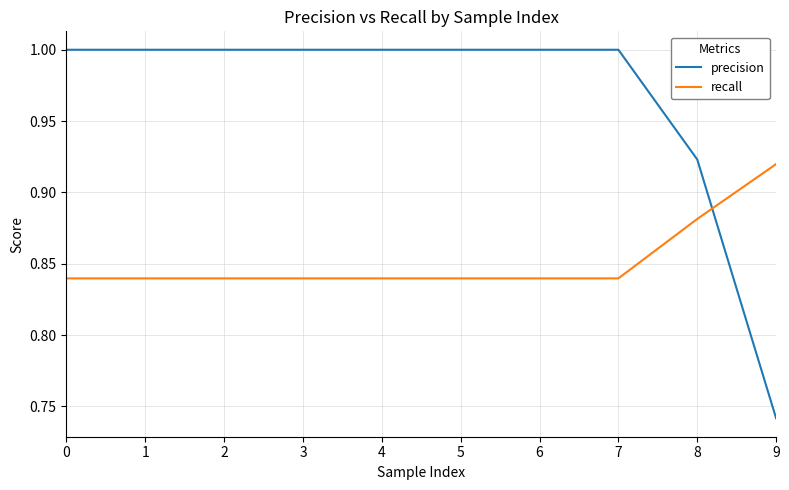

How many times do recall and precision cross each other?

1